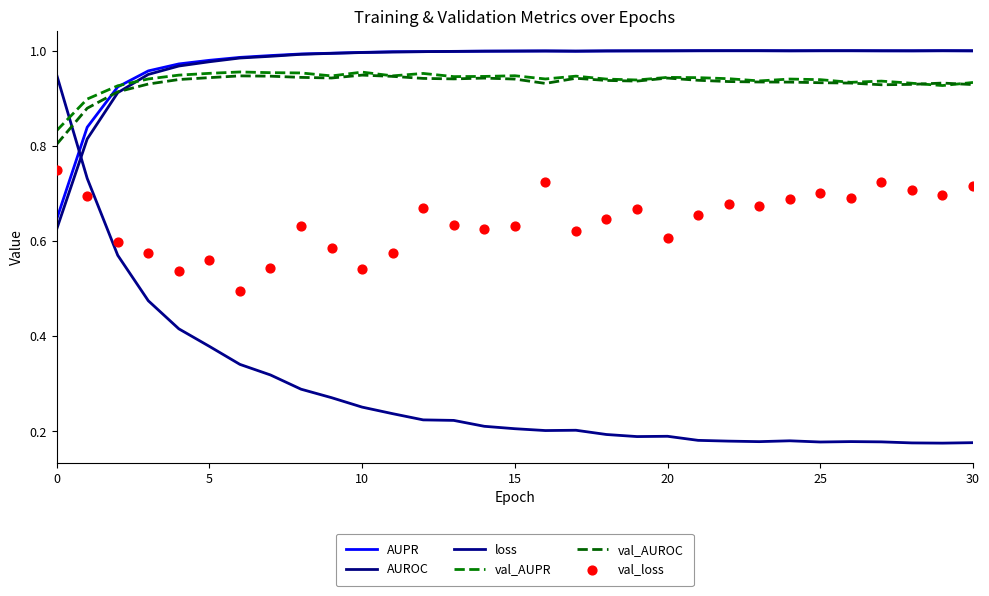

Which series contains the highest Y value?

AUPR